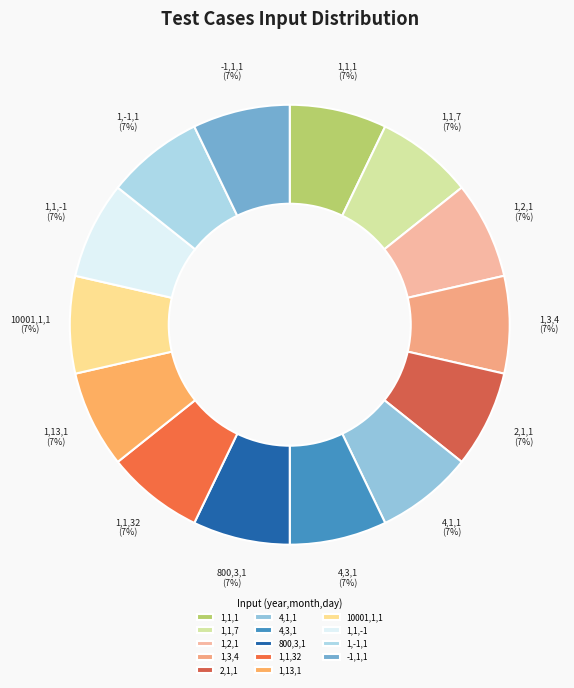

Is there a majority slice in this chart?

No